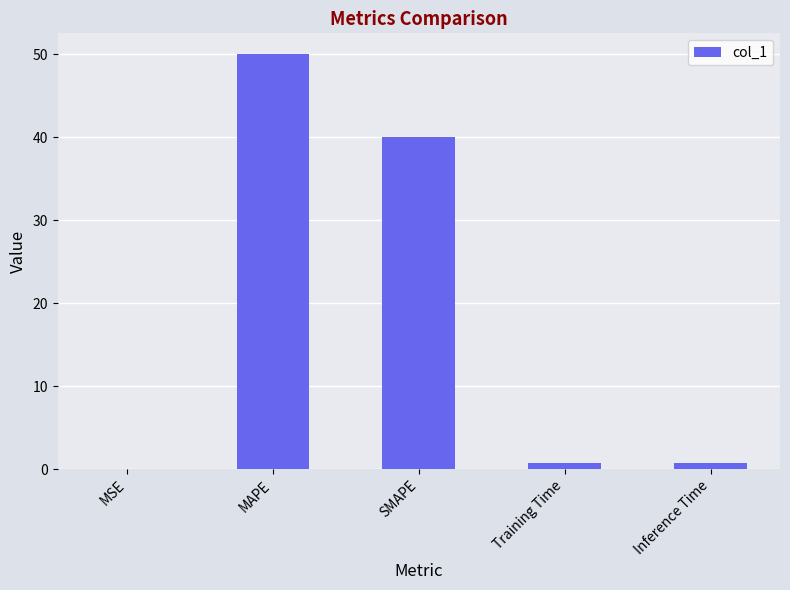

The chart shows a value of 0.7 at Training Time. True or false?

True